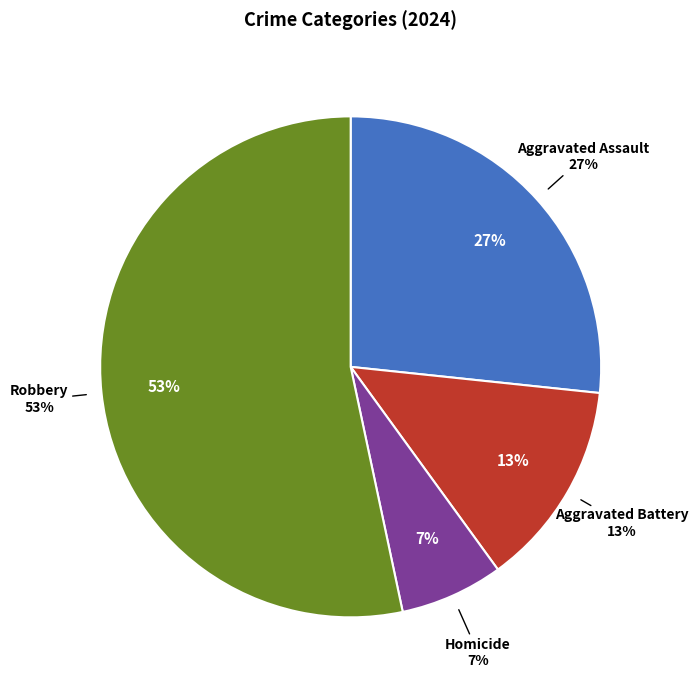

Count the number of slices in the pie.

4